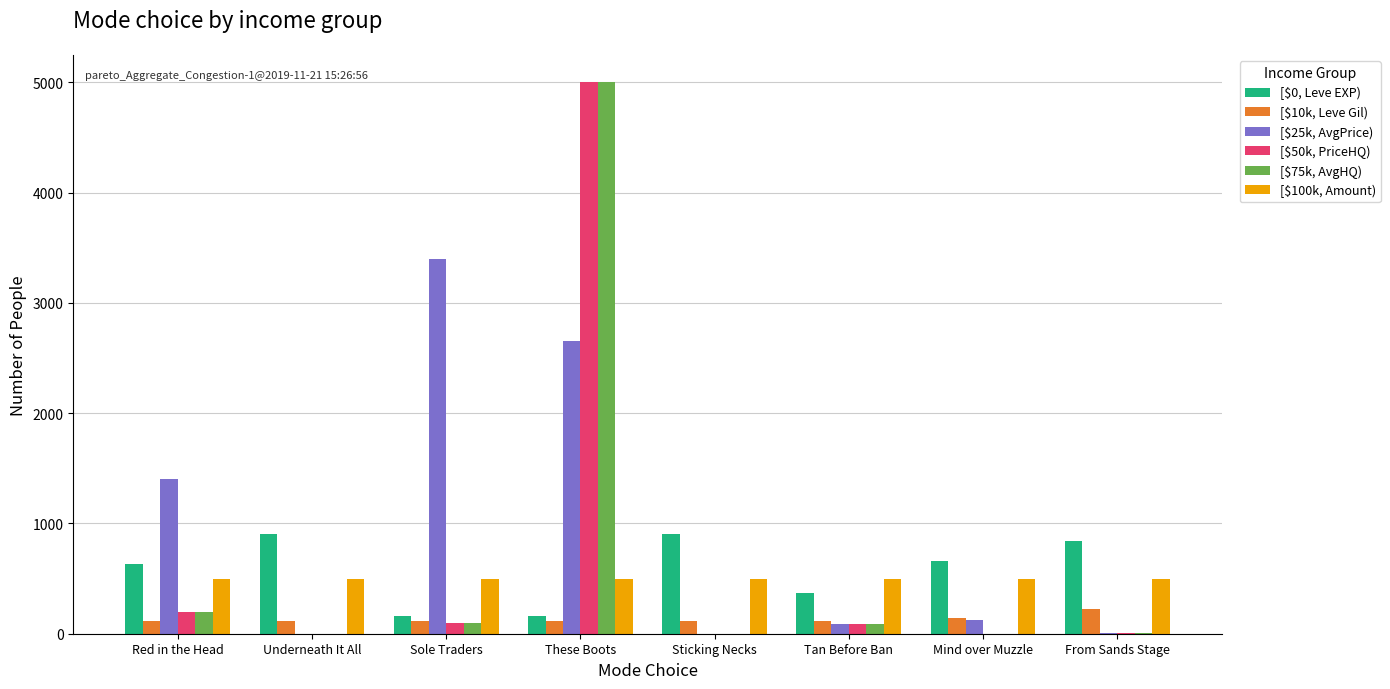

Which series has the largest total across all categories?

[$25k, AvgPrice)